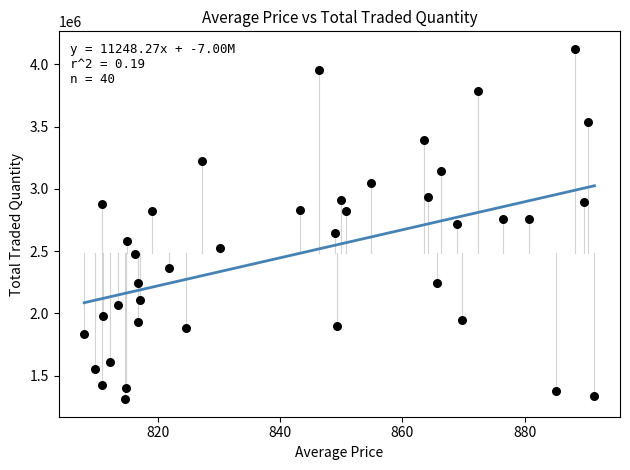

What is the range of Y values (max minus min)?

2810907